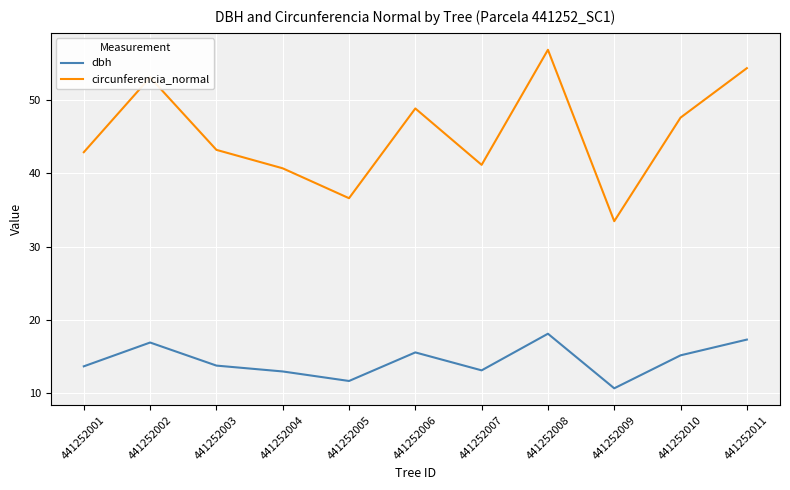

What are all the series names shown in the legend?

dbh, circunferencia_normal